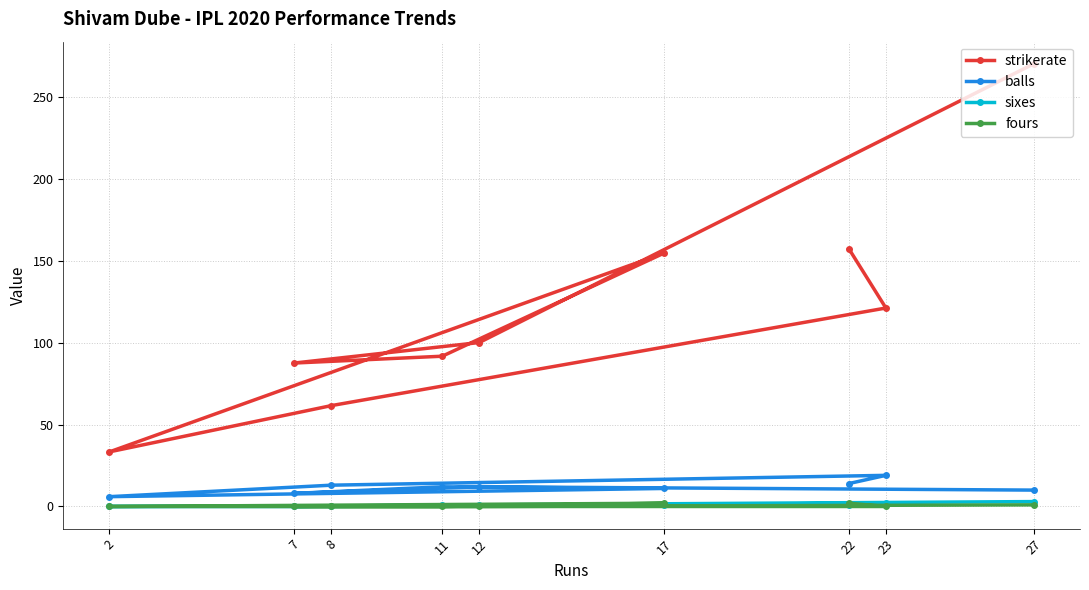

How many data points in strikerate are less than 100?

4